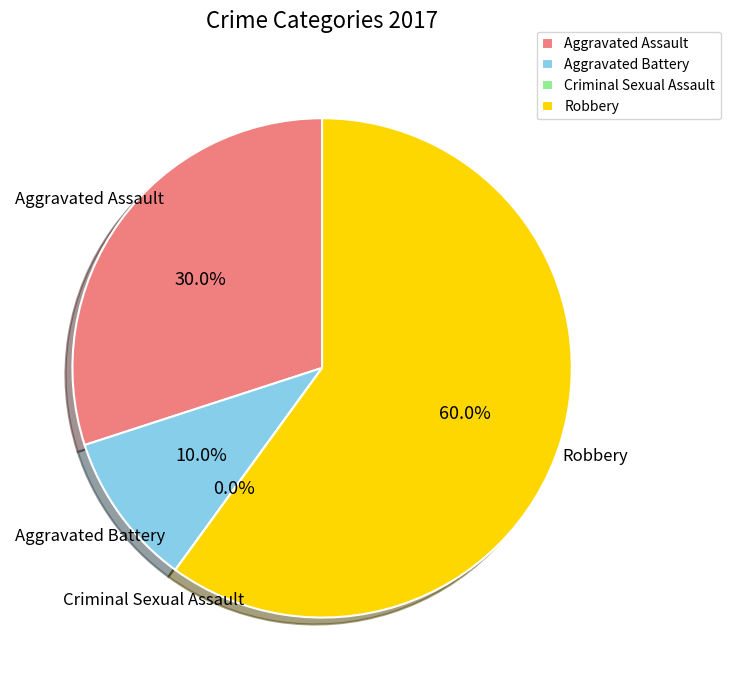

The Aggravated Assault slice represents 36% of the pie. True or false?

False